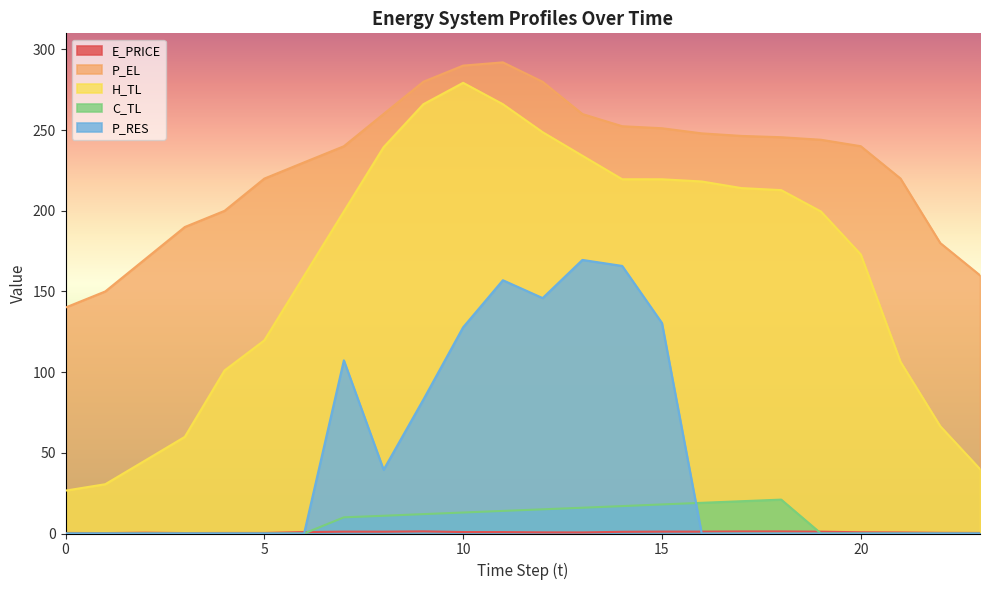

Is it true that E_PRICE equals 1.1 at 12?

False